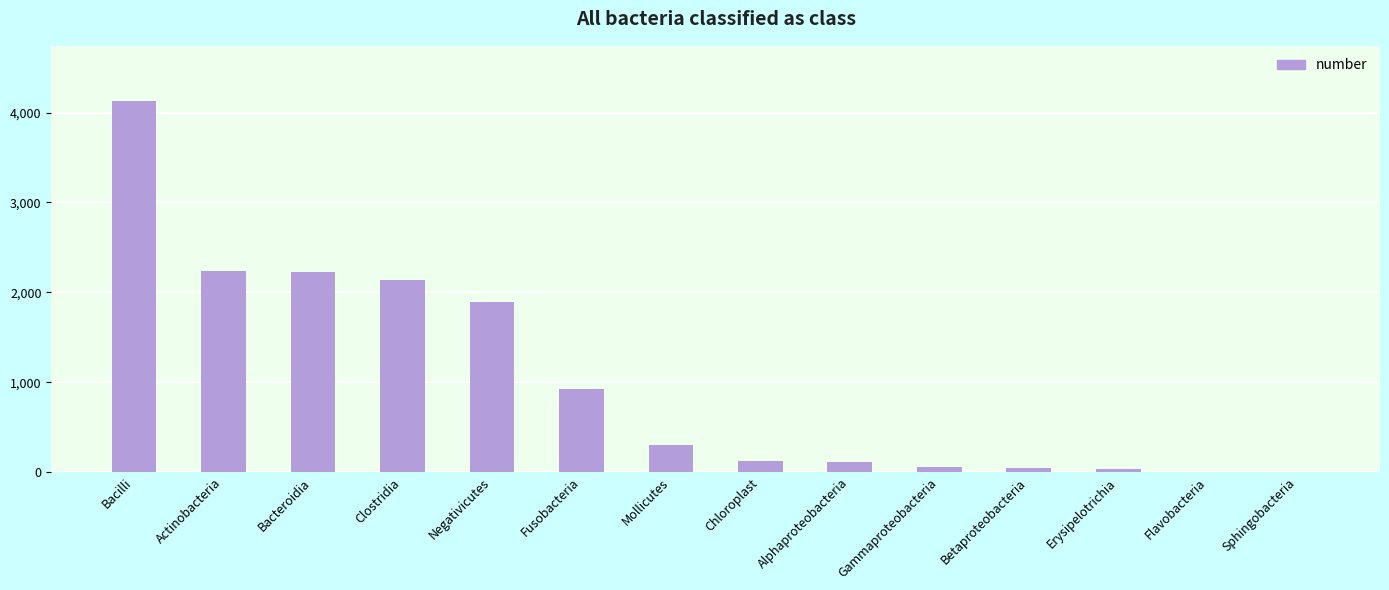

The chart shows a value of 3056 at Negativicutes. True or false?

False